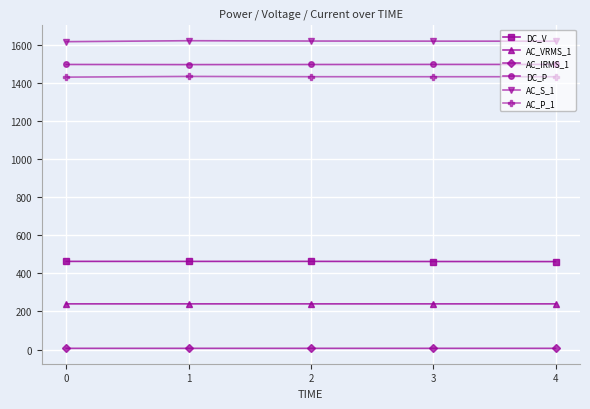

Is this an area chart (filled region under the line)?

No